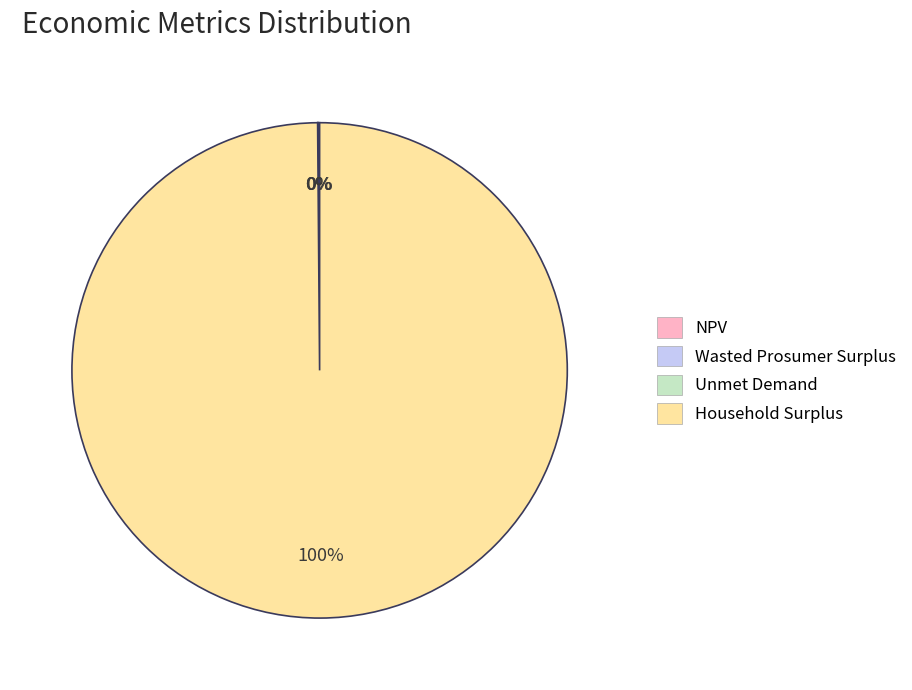

What percentage is the Household Surplus slice, to the nearest percent?

100%